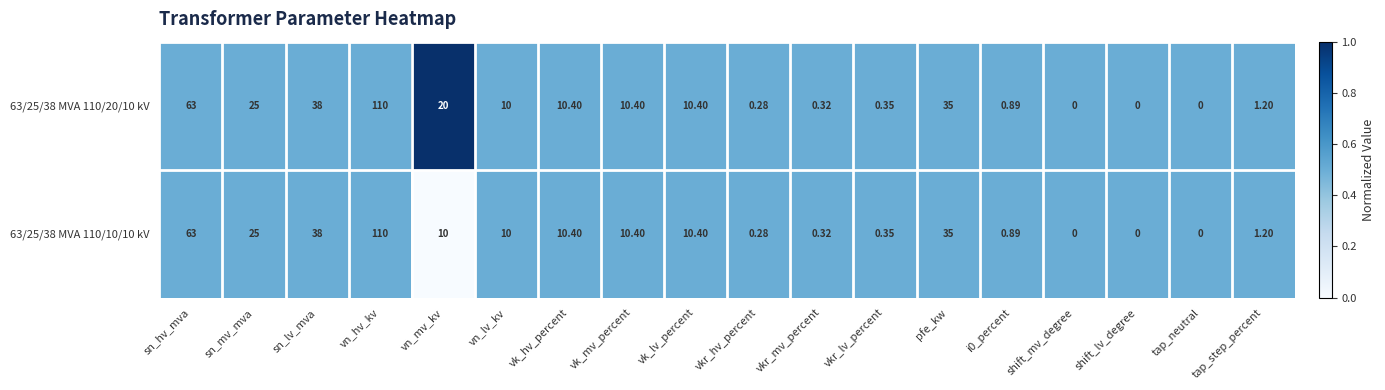

Which series has the largest total across all categories?

63/25/38 MVA 110/20/10 kV